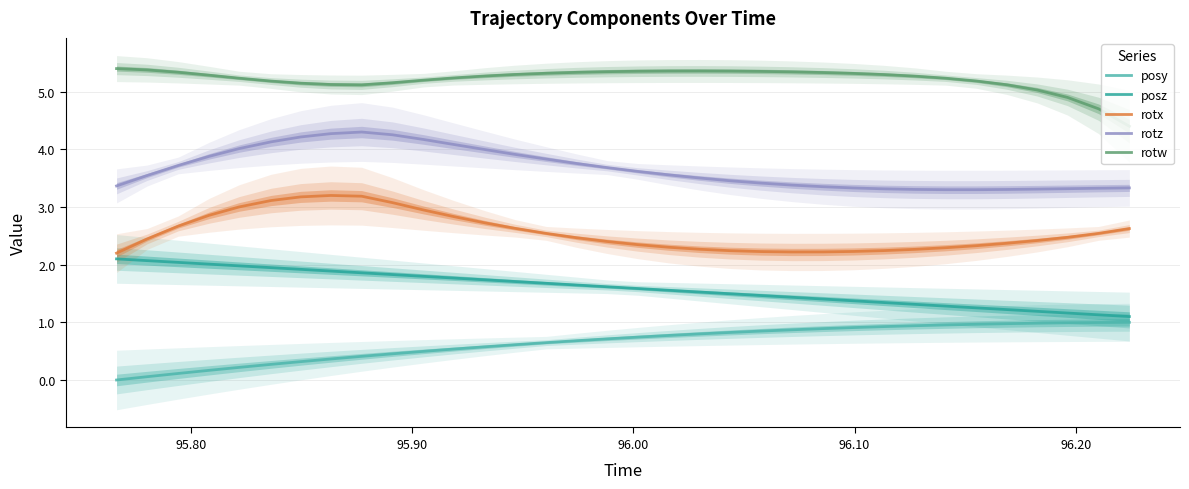

Which series has the largest total across all categories?

rotw